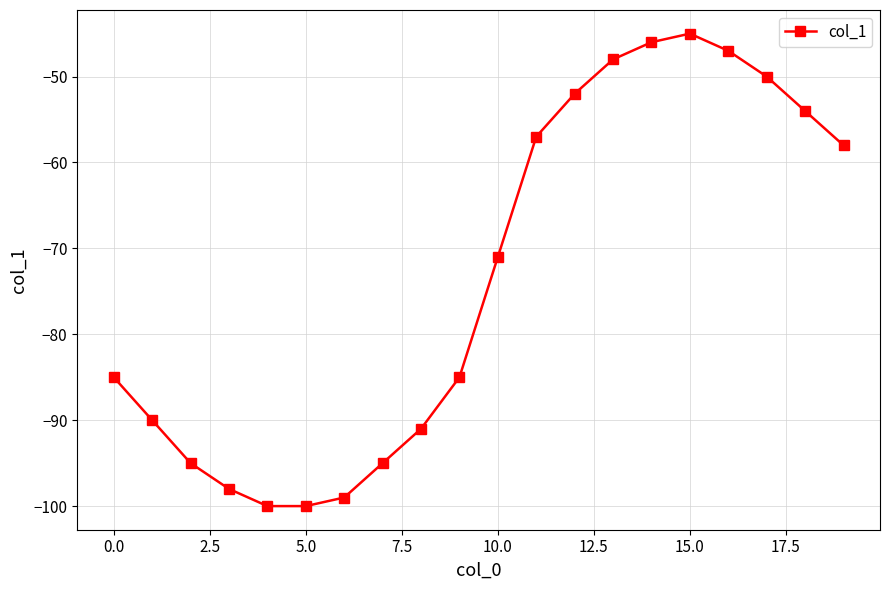

Reading left to right, list all the values displayed in this chart.

-85	-90	-95	-98	-100	-100	-99	-95	-91	-85	-71	-57	-52	-48	-46	-45	-47	-50	-54	-58